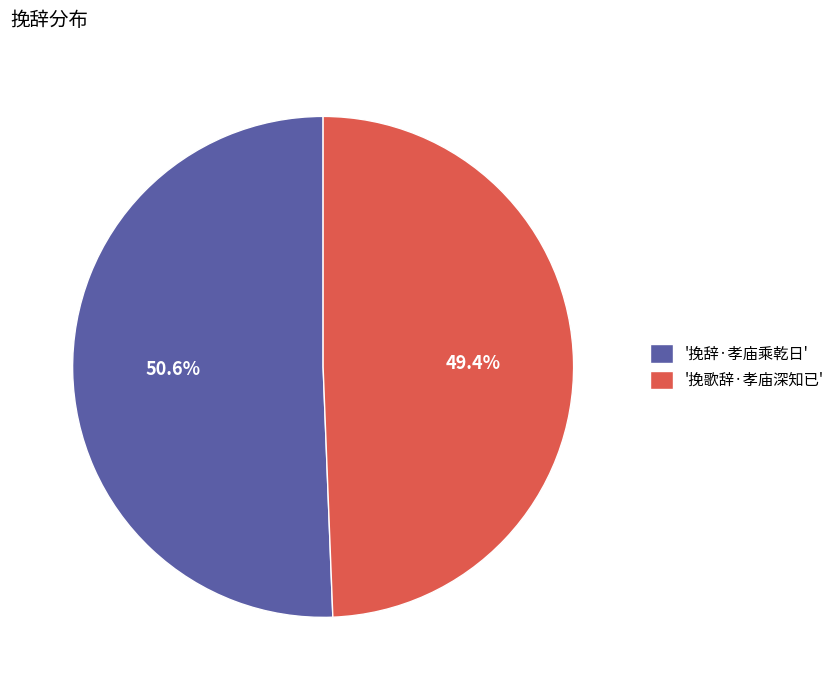

Which category has the smallest portion of the pie?

'挽歌辞·孝庙深知已'